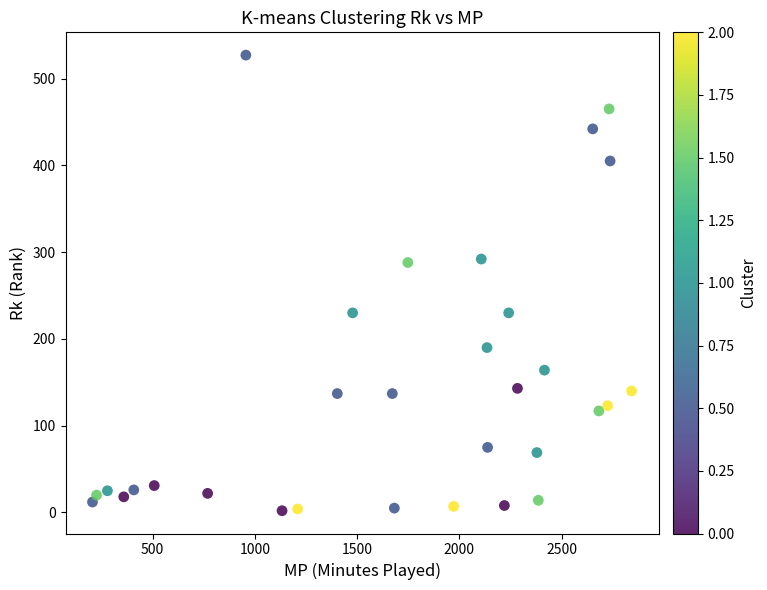

What is the range of X values (max minus min)?

2636